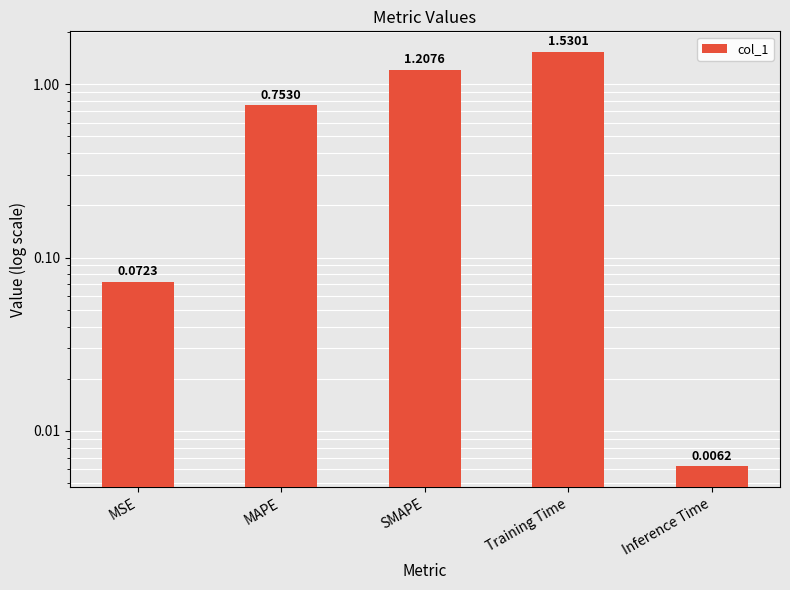

The value at Inference Time is 0.0. True or false?

False